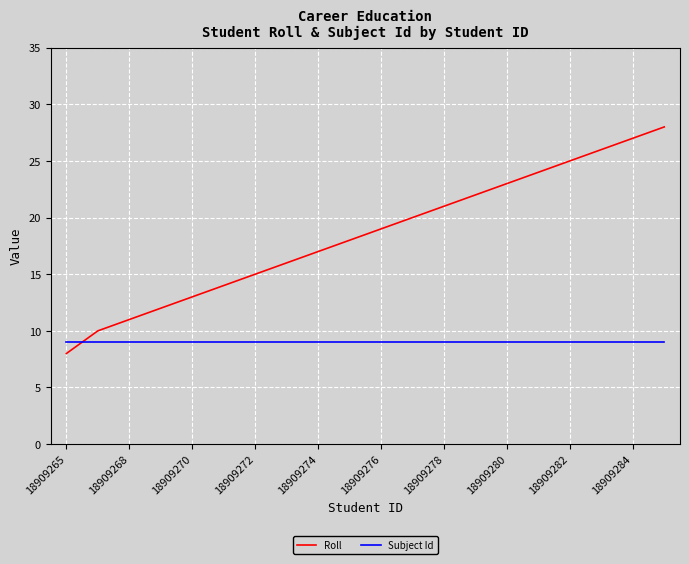

Which series has the largest total across all categories?

Roll